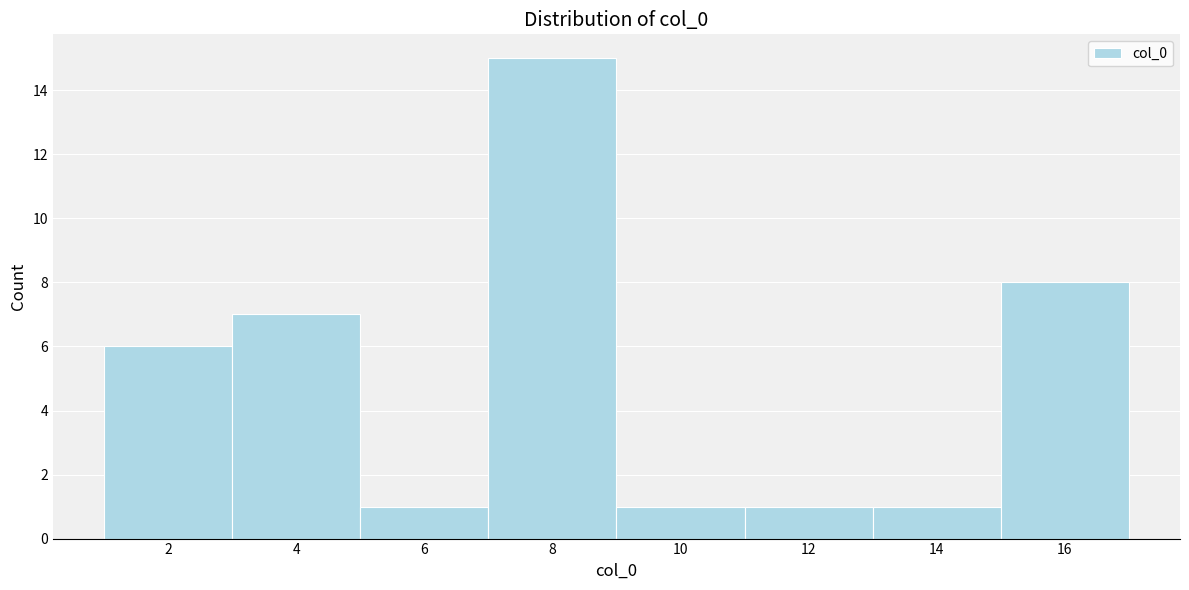

Which range on the x-axis has the tallest bar?

7 to 9